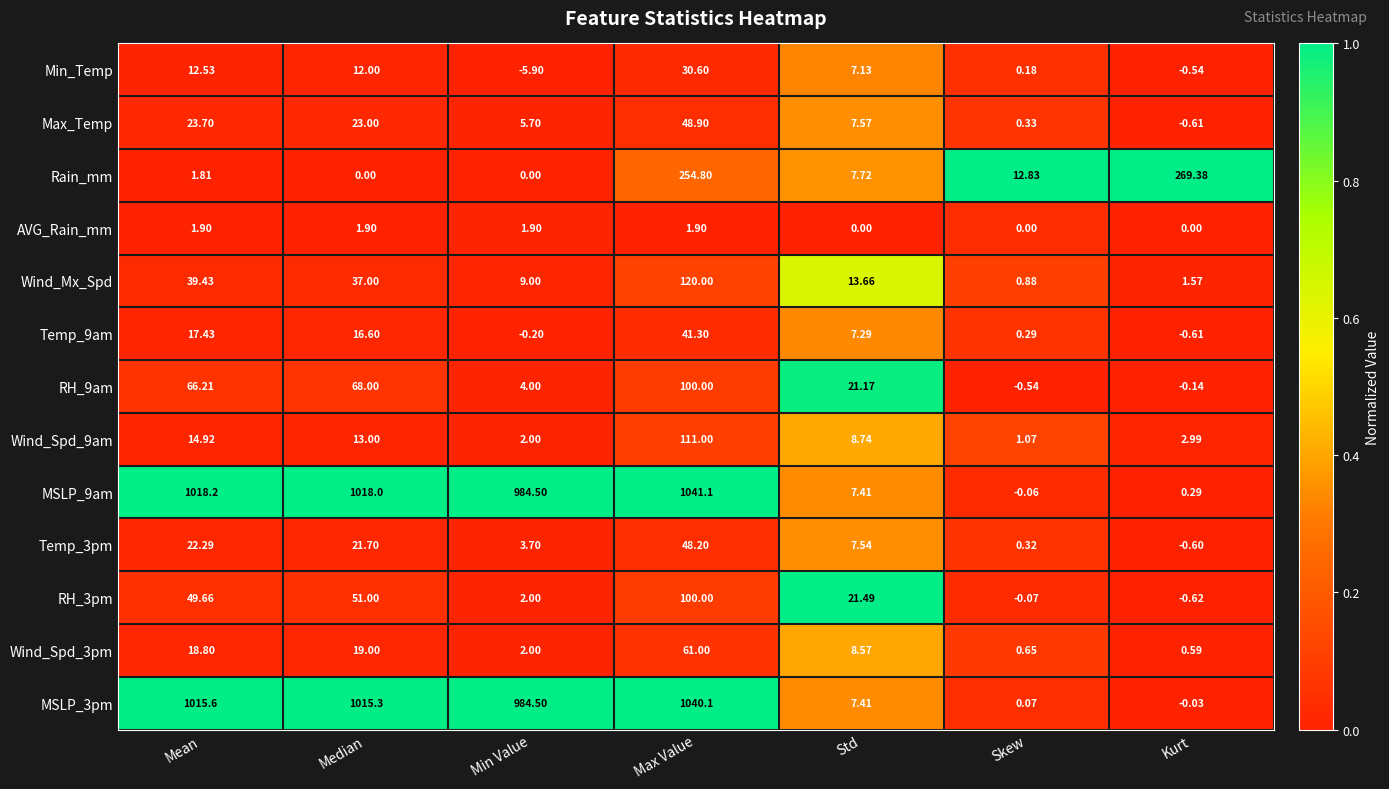

Rank the categories by Temp_9am value from lowest to highest.

Kurt, Min Value, Skew, Std, Median, Mean, Max Value